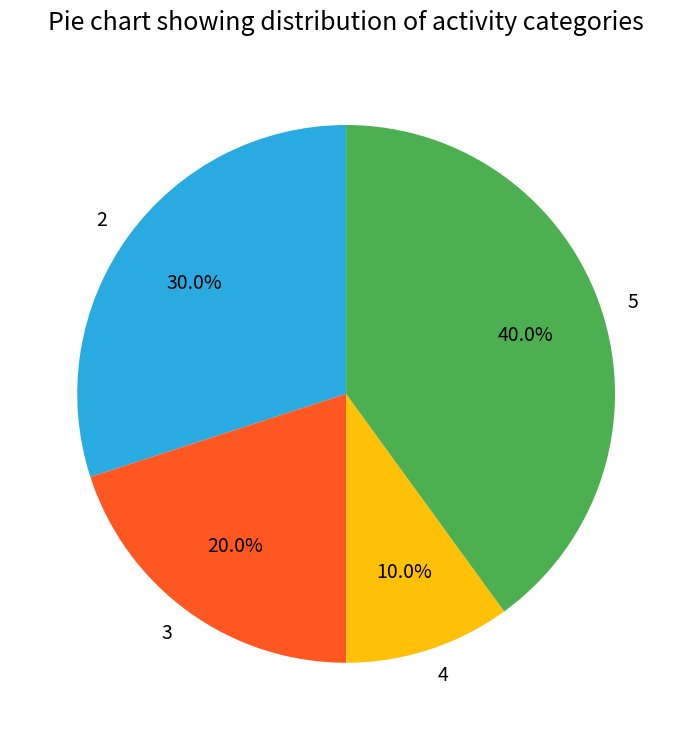

What is the smallest slice in the pie chart?

4